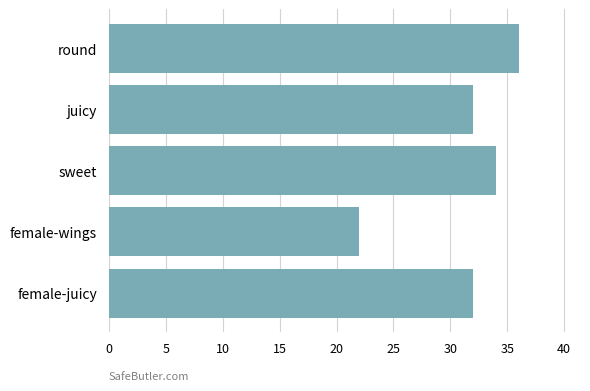

True or false: the data shows 32 at juicy.

True